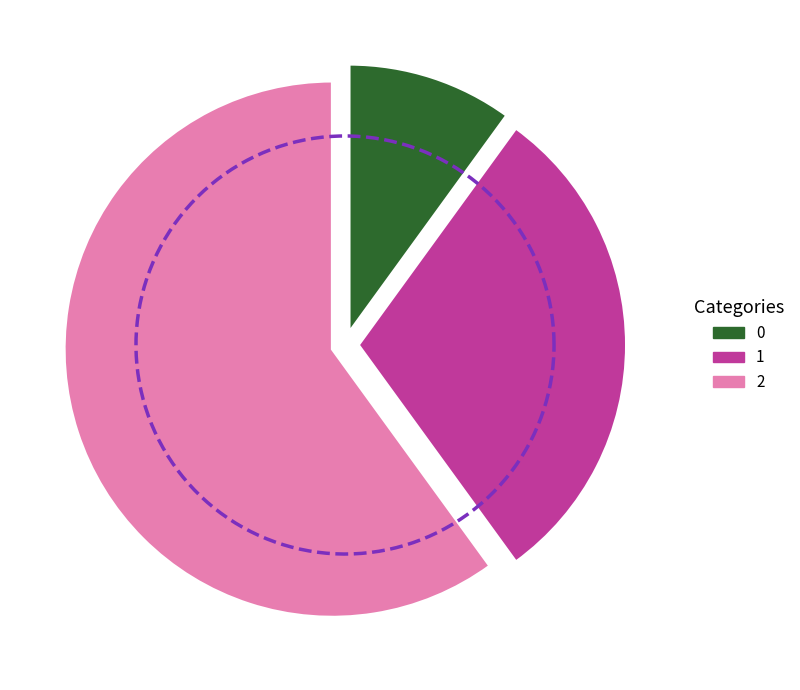

What percentage is the 0 slice, to the nearest percent?

10%